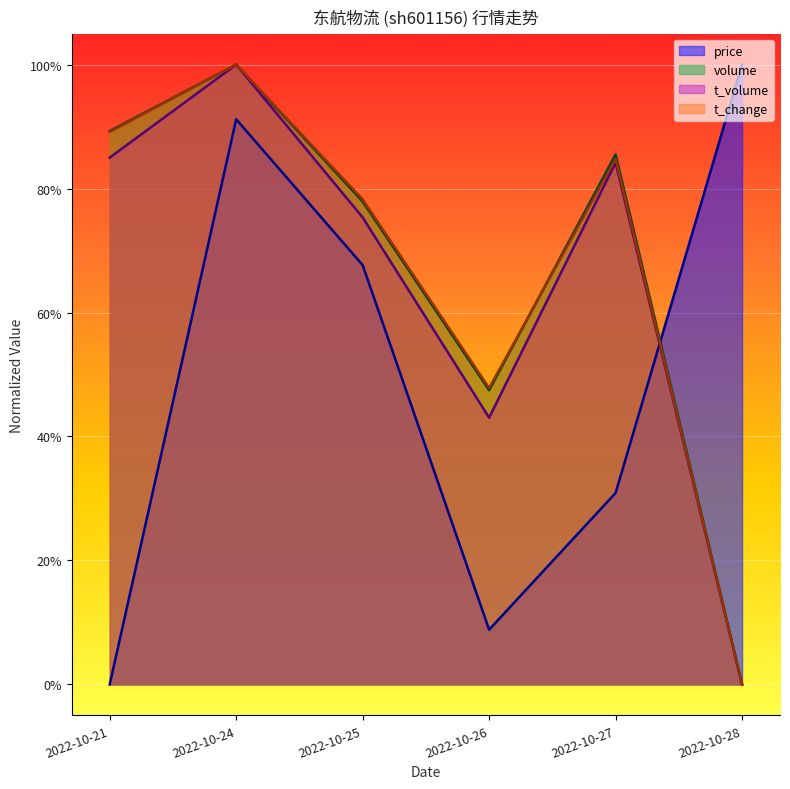

At which category is the sum across all series the highest?

2022-10-24